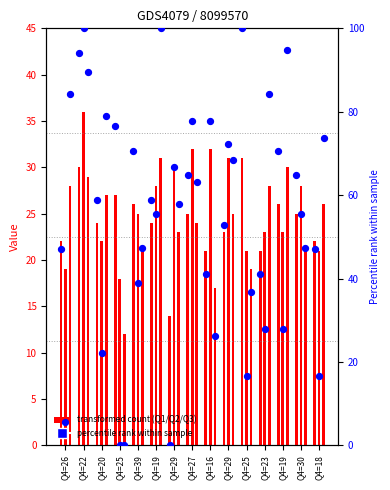

Which series contains the highest Y value?

Q1 pct rank